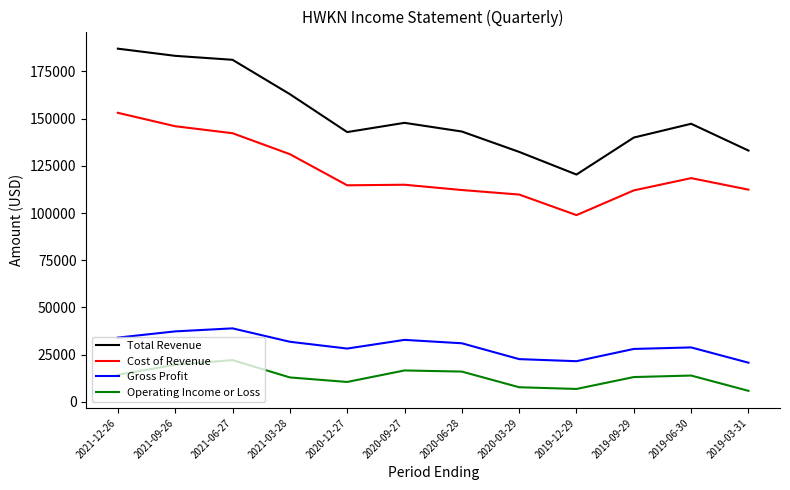

What is the difference between the Cost of Revenue values at 2020-12-27 and 2021-06-27?

27600